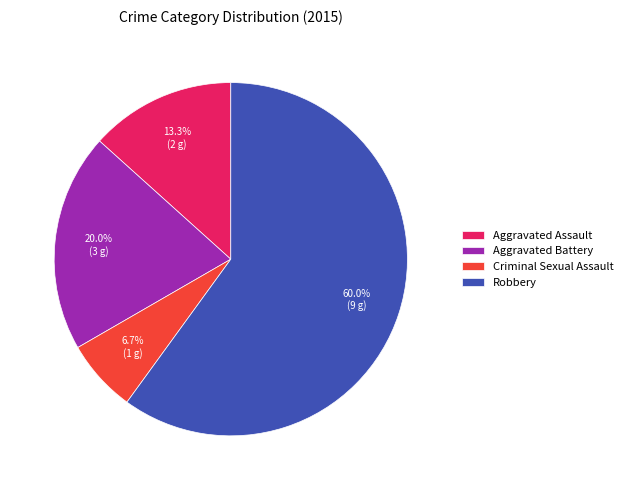

Do Aggravated Assault and Criminal Sexual Assault together represent more than half of the pie?

No